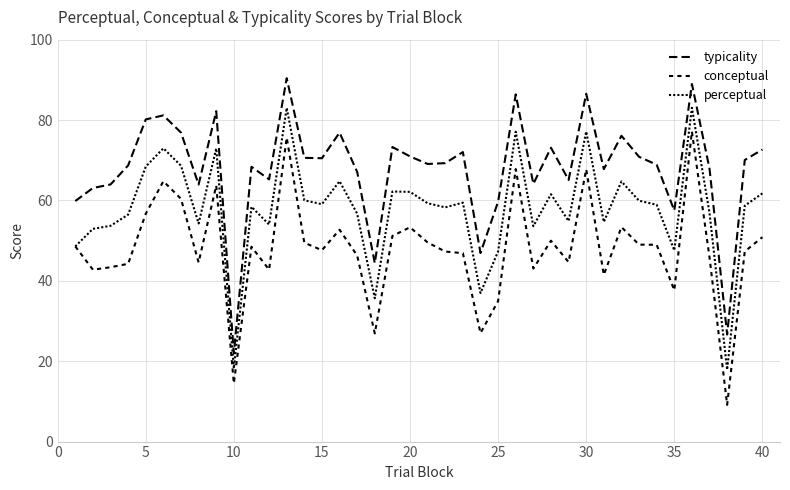

True or false: perceptual and typicality intersect in this chart.

False